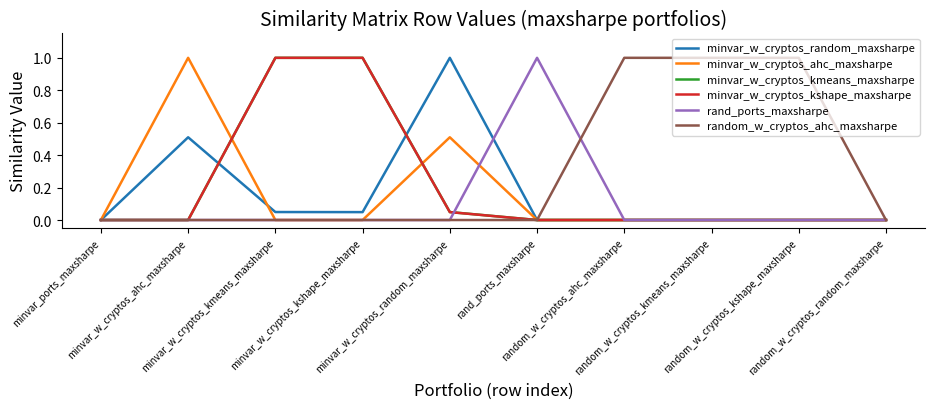

How many lines are shown in the chart?

6